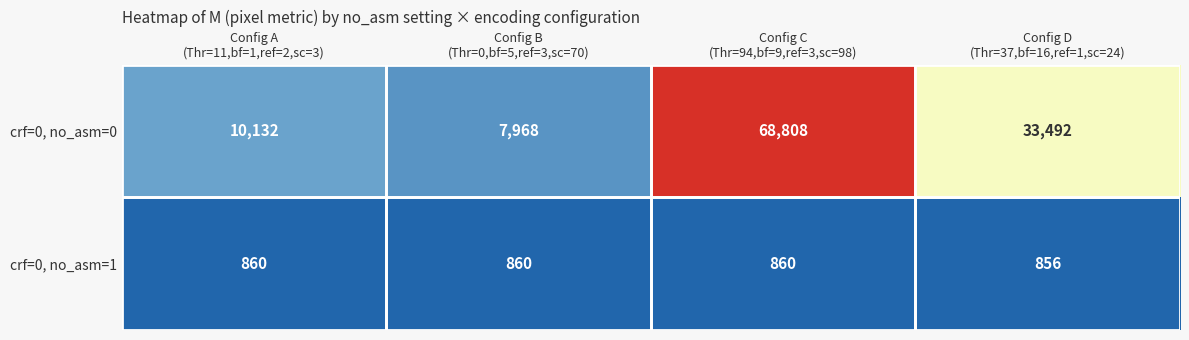

Which series has the largest total across all categories?

crf=0, no_asm=0